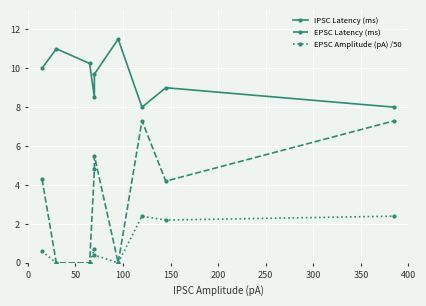

The EPSC Latency (ms) series shows 0.0 at 50. True or false?

True